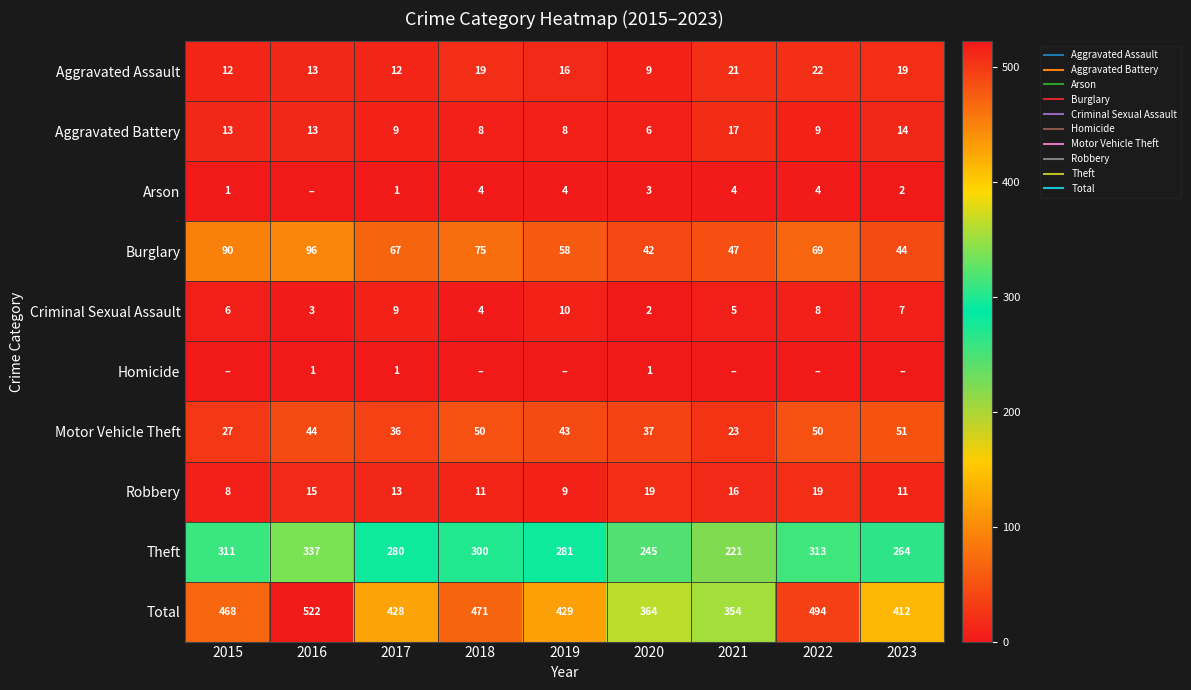

At which label does Robbery reach its minimum?

2015